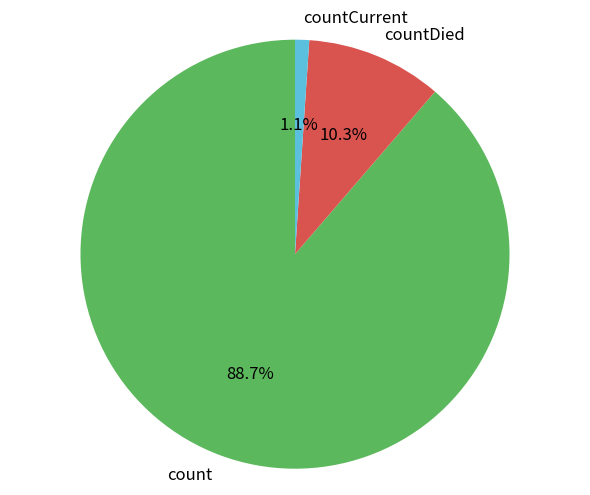

To the nearest percent, what is the combined percentage of countCurrent and count?

90%